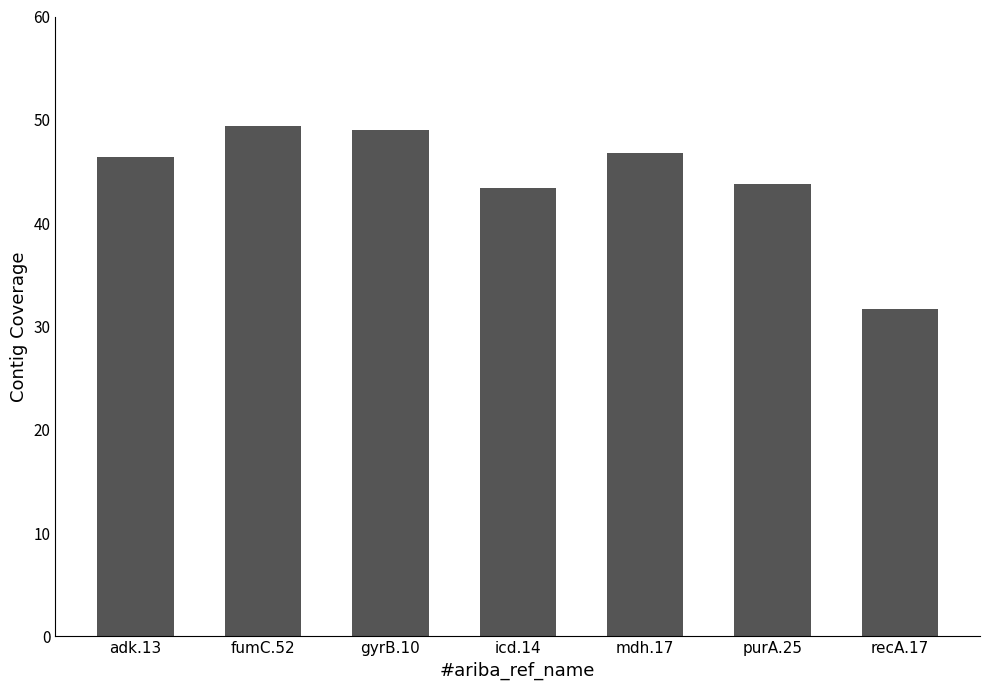

The value at adk.13 is 61.3. True or false?

False